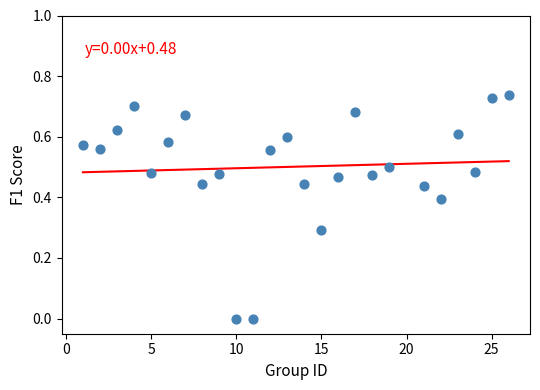

What is the range of X values (max minus min)?

25.0